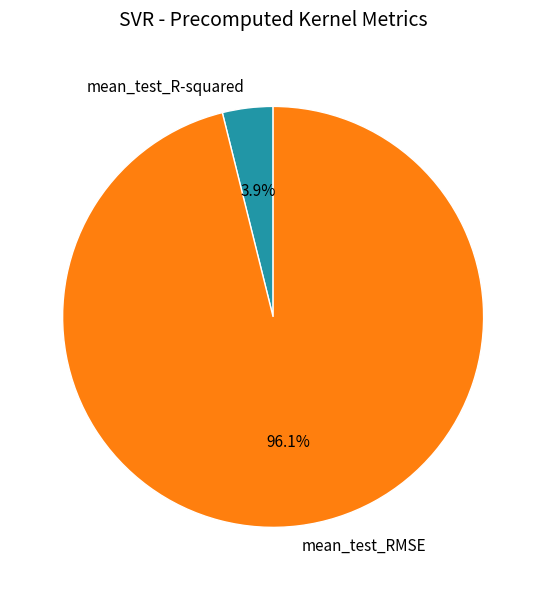

To the nearest percent, what percentage of the pie is mean_test_RMSE?

96%